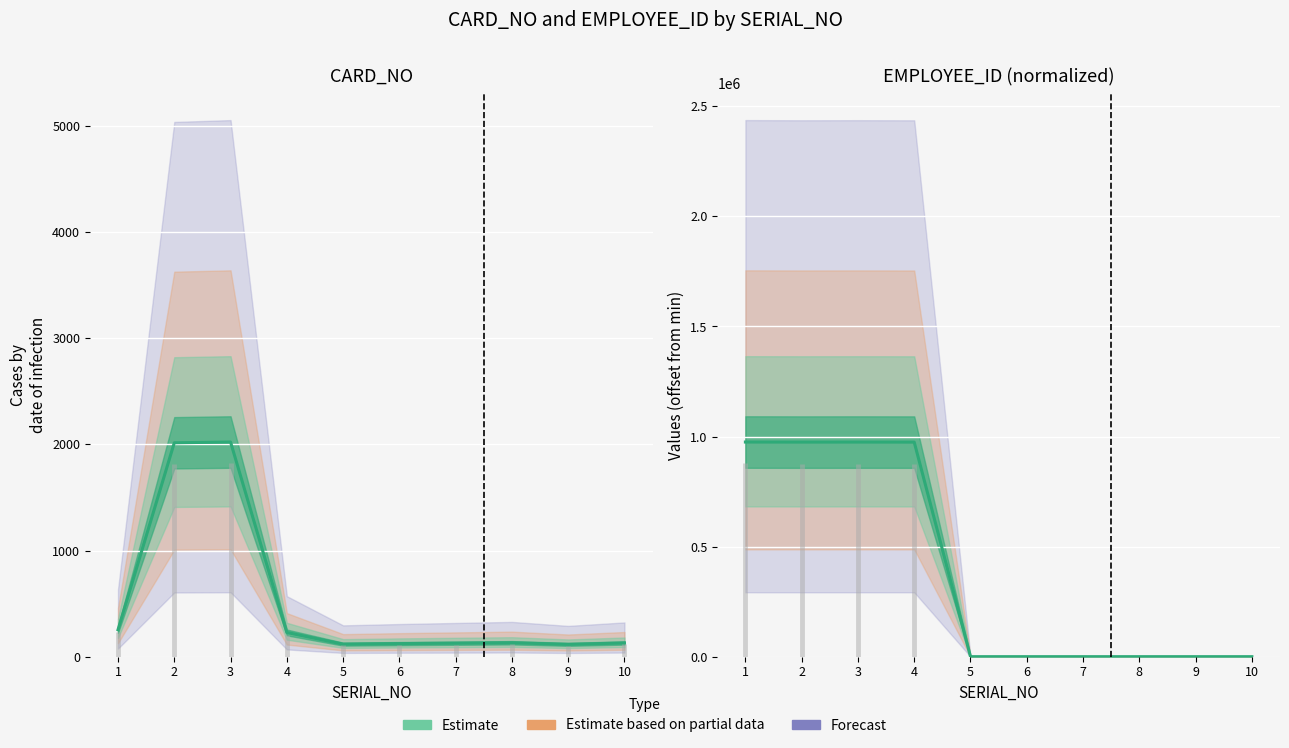

The value of CARD_NO at 8 is 194. True or false?

False